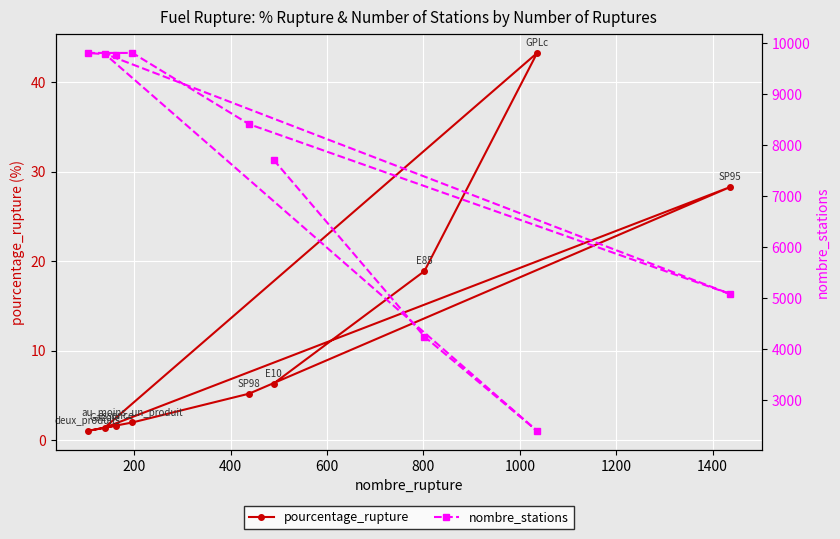

Rank the series by their average value, from lowest to highest.

pourcentage_rupture, nombre_stations